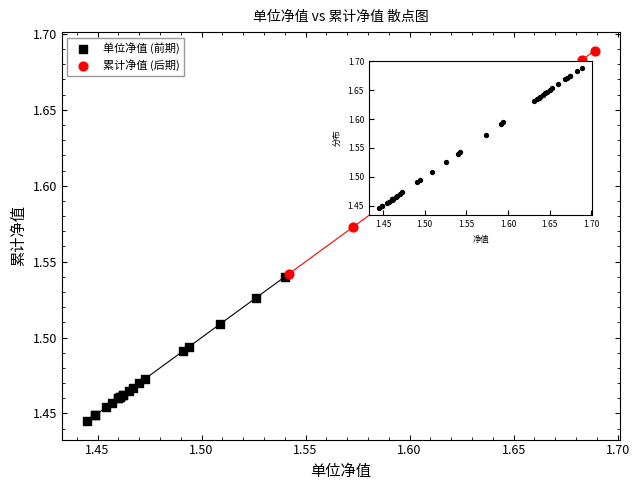

Which series has the largest Y range (max minus min)?

累计净值 (后期)